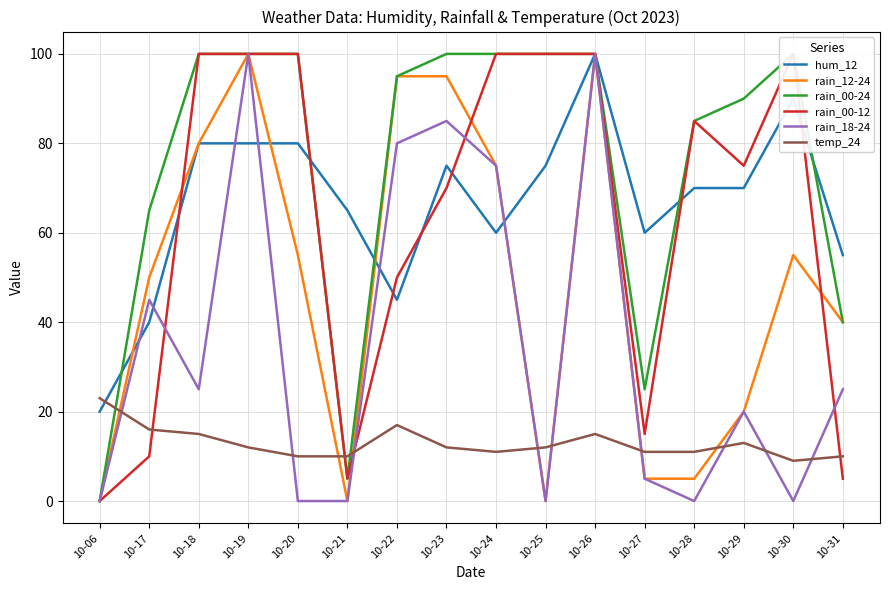

At which label does rain_12-24 reach its peak?

10-19